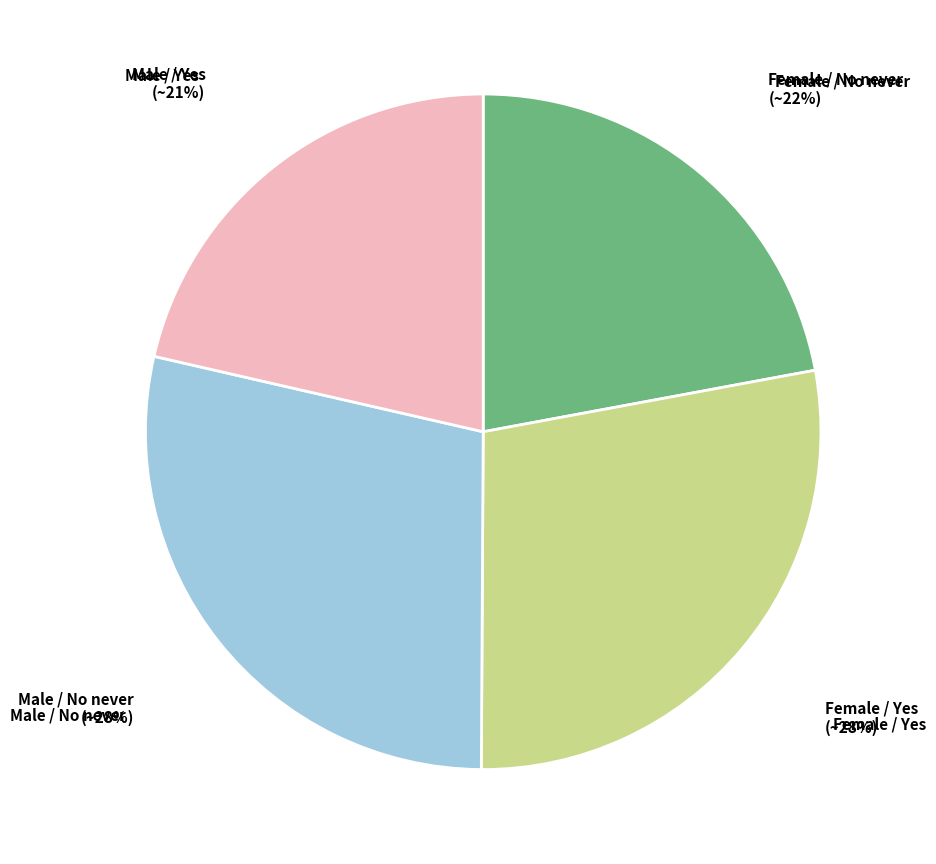

Between Male / No never and Male / Yes, which is larger?

Male / No never